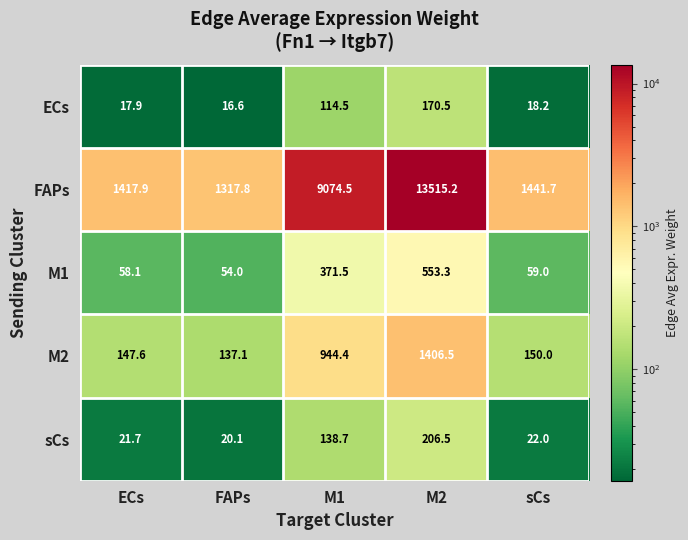

Count the number of categories in the chart.

5